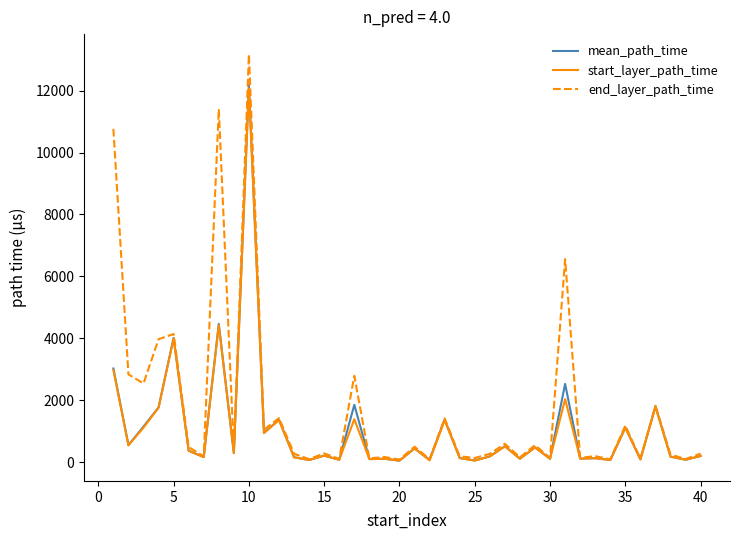

Which series has the widest spread of values?

end_layer_path_time